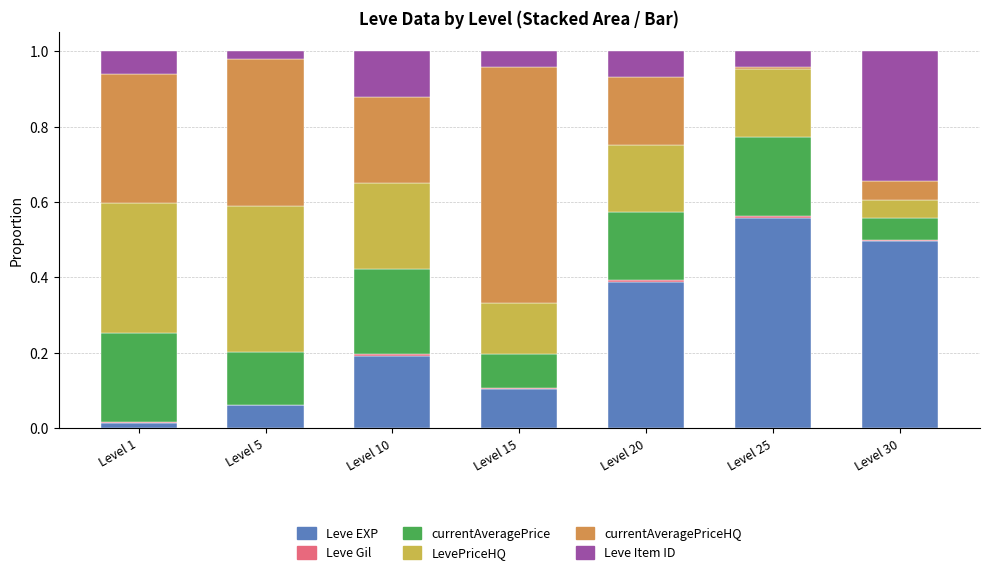

Does the chart contain stacked bars?

Yes